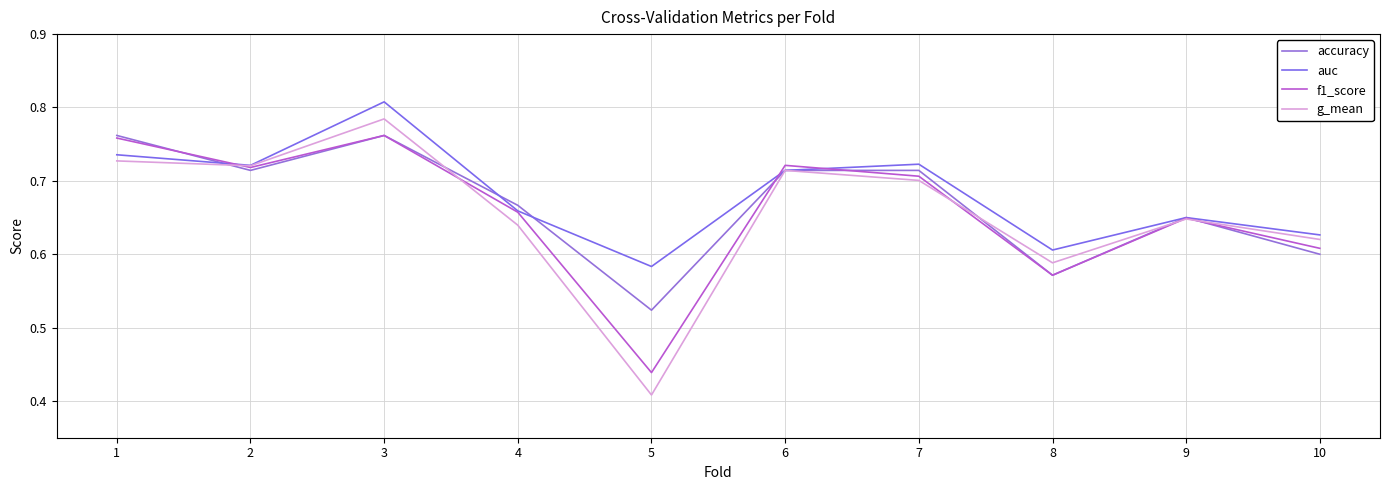

Reading left to right, transcribe all the data shown in this chart.

accuracy: 1=0.8	2=0.7	3=0.8	4=0.7	5=0.5	6=0.7	7=0.7	8=0.6	9=0.7	10=0.6
auc: 1=0.7	2=0.7	3=0.8	4=0.7	5=0.6	6=0.7	7=0.7	8=0.6	9=0.6	10=0.6
f1_score: 1=0.8	2=0.7	3=0.8	4=0.7	5=0.4	6=0.7	7=0.7	8=0.6	9=0.6	10=0.6
g_mean: 1=0.7	2=0.7	3=0.8	4=0.6	5=0.4	6=0.7	7=0.7	8=0.6	9=0.6	10=0.6